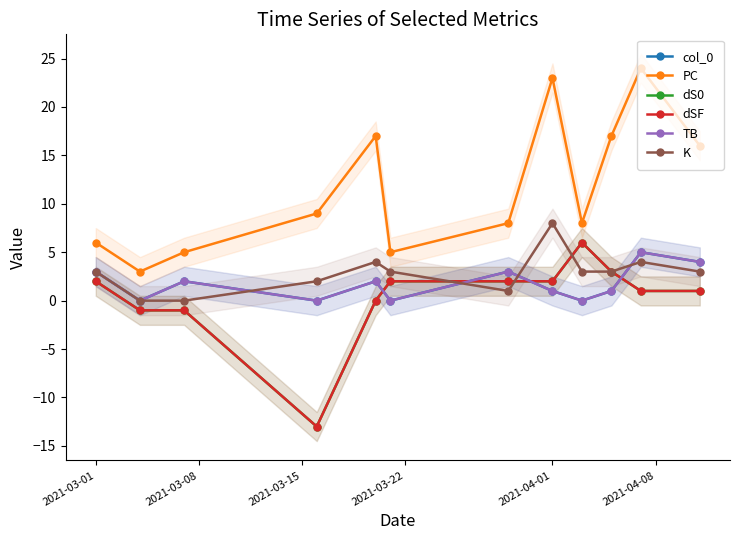

Is it true that K equals 13 at 2021-04-01?

False